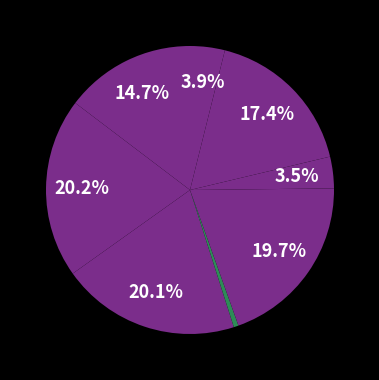

How many slices are in this pie chart?

8